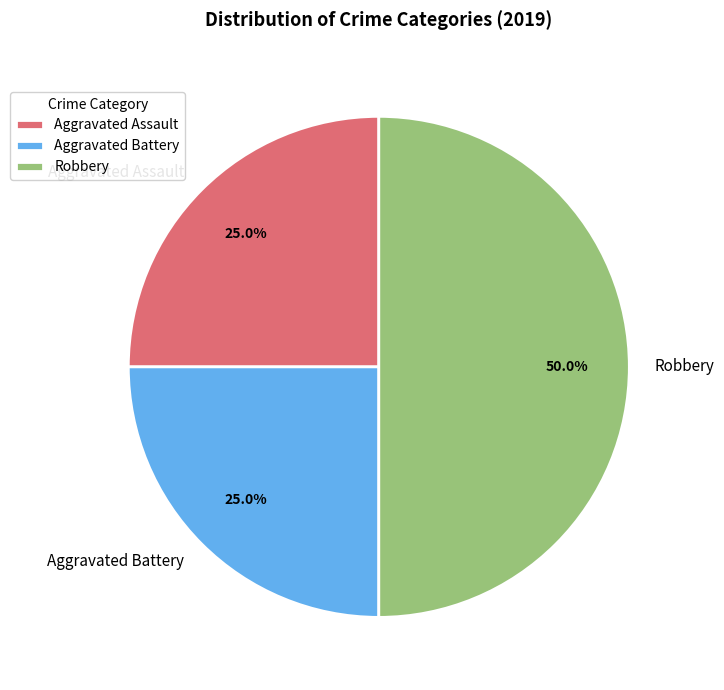

To the nearest percent, what percentage of the pie is Robbery?

50%